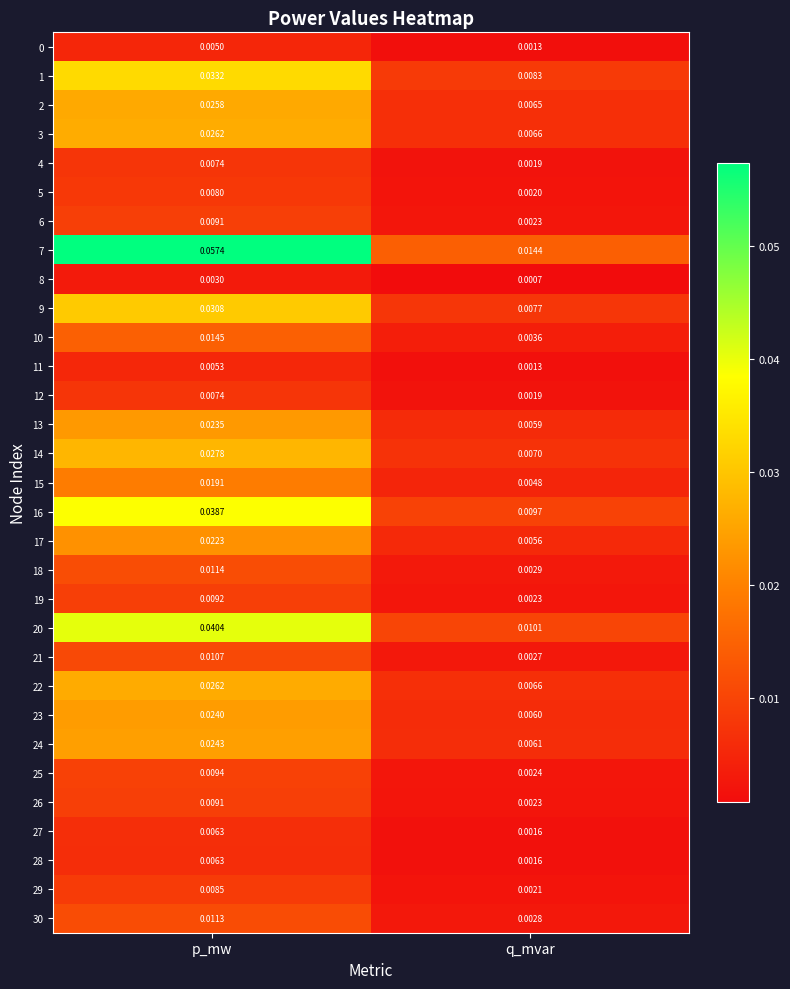

Where is 25 nearest to the value 0?

q_mvar